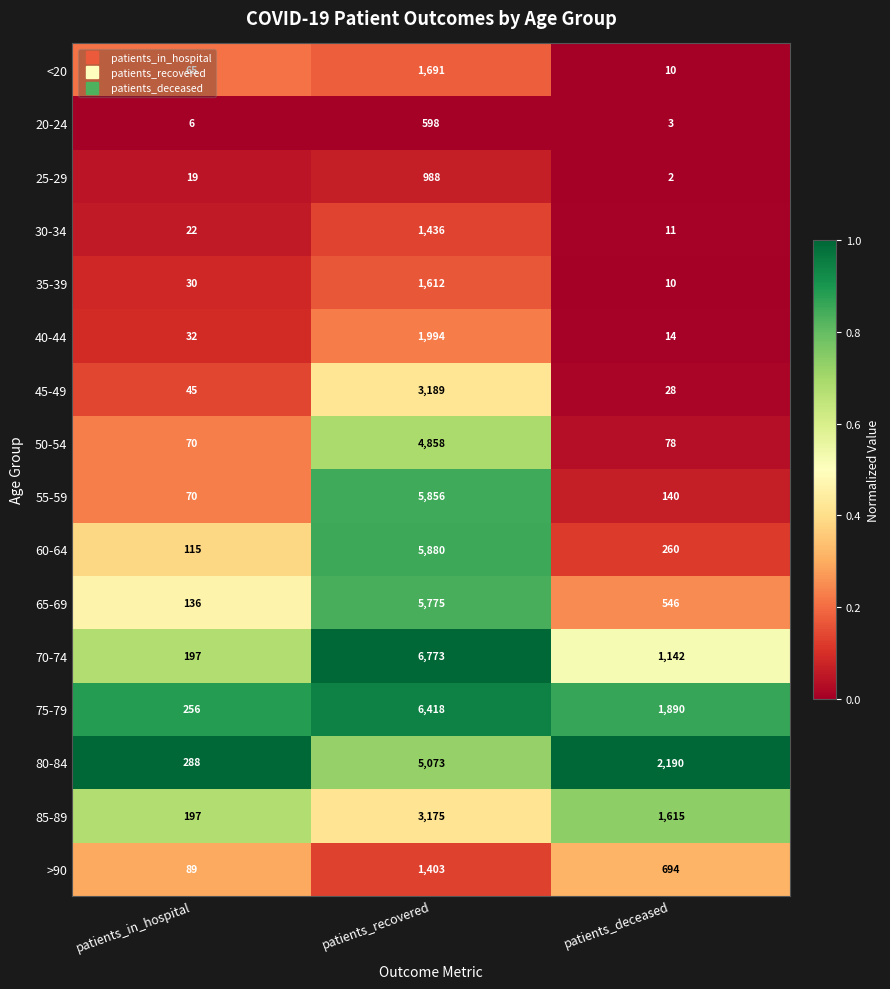

Which series has the widest spread of values?

70-74